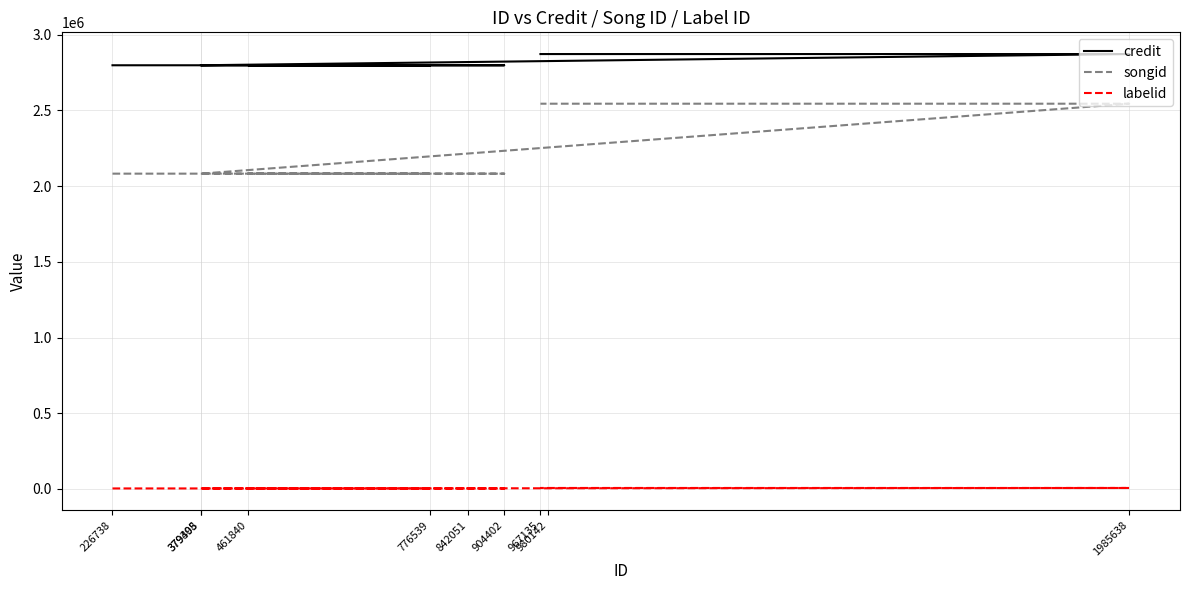

Read the labelid value at 776539.

3152